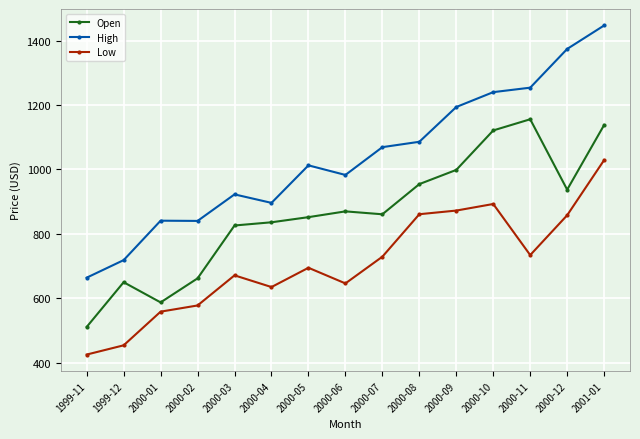

The value of High at 2000-09 is 1193.5. True or false?

True